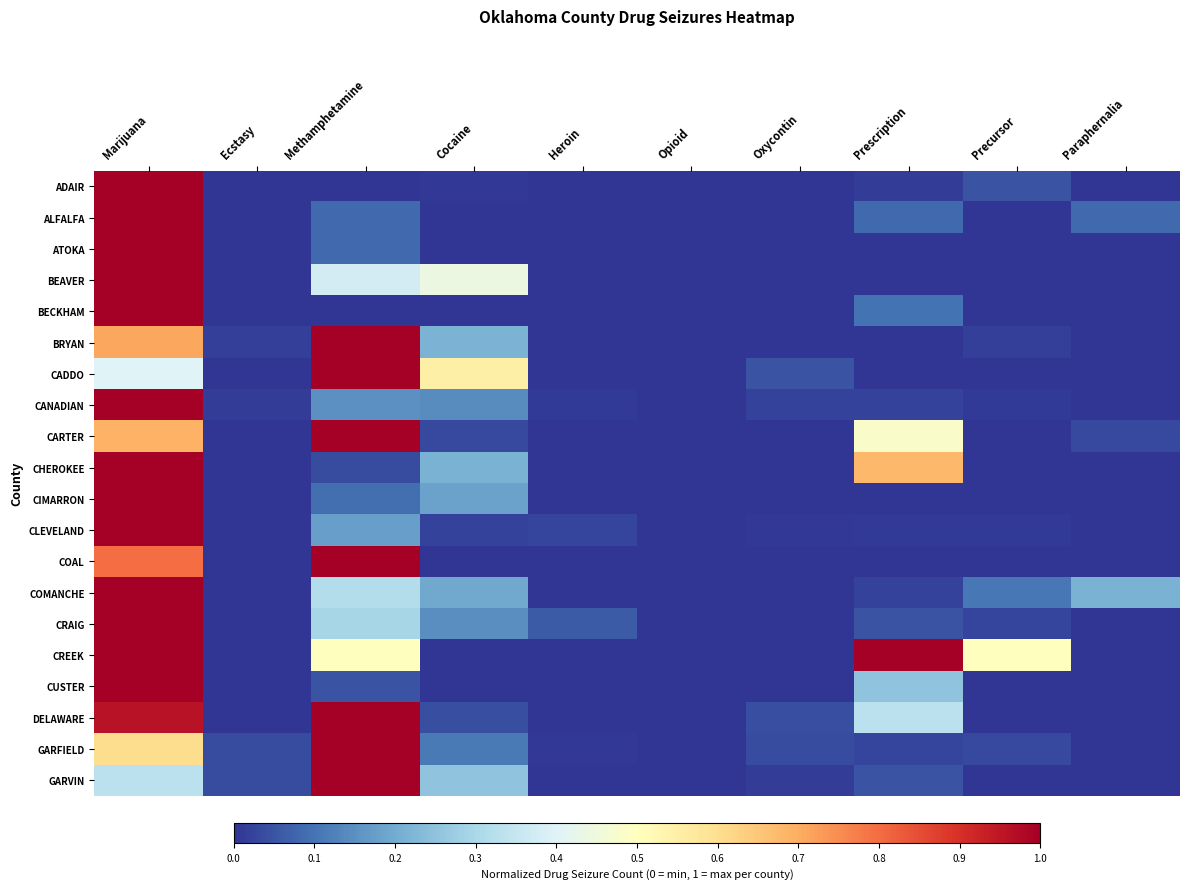

At which category is the sum across all series the highest?

Marijuana